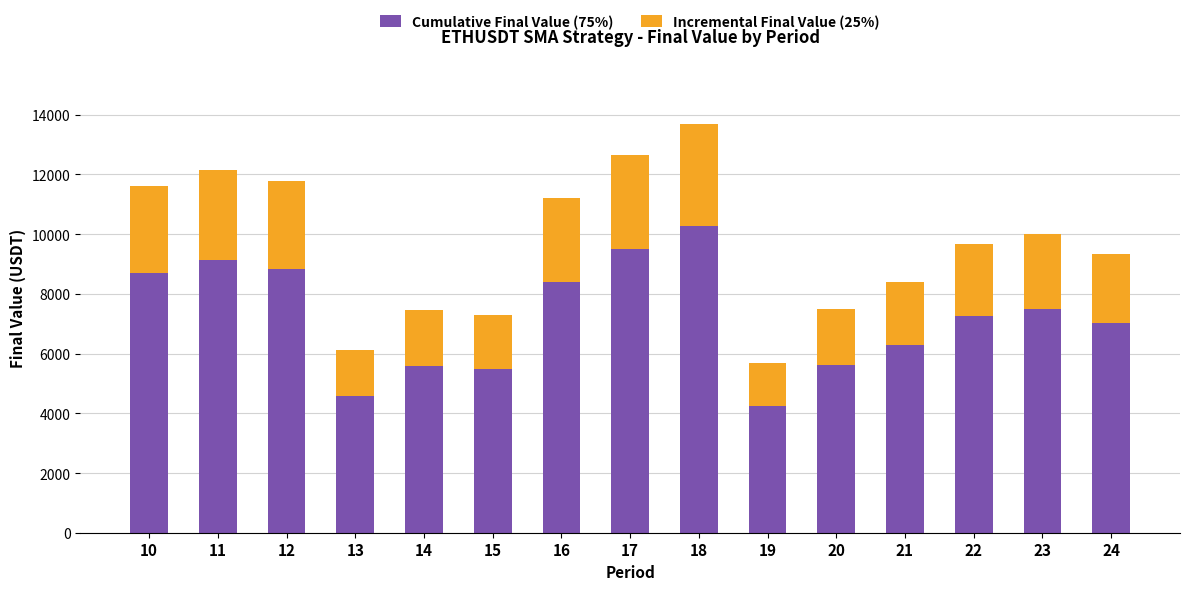

Where is Cumulative Final Value (75%) nearest to the value 7259?

22